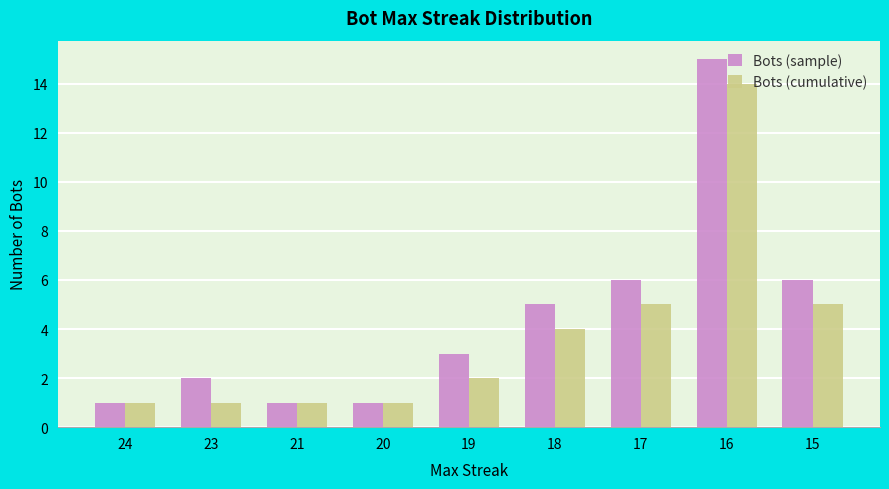

At which category is the sum across all series the highest?

16